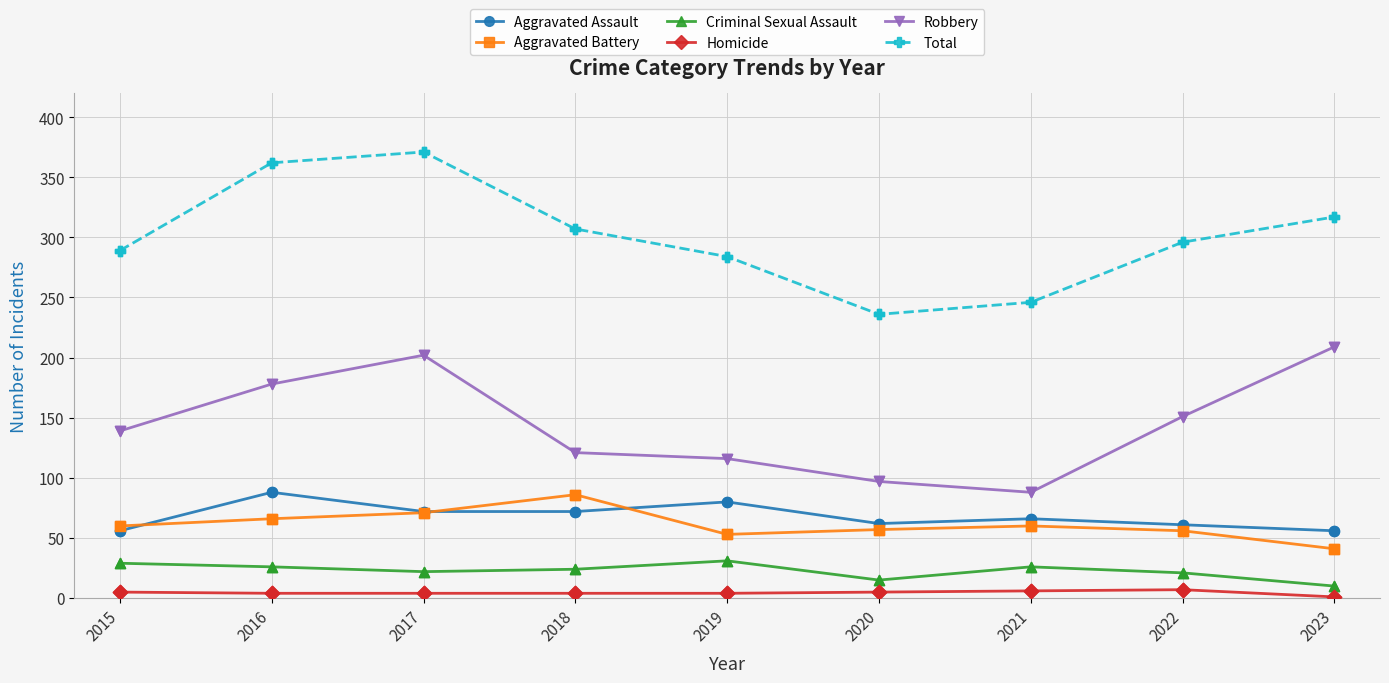

At how many categories does at least one series exceed 210?

9